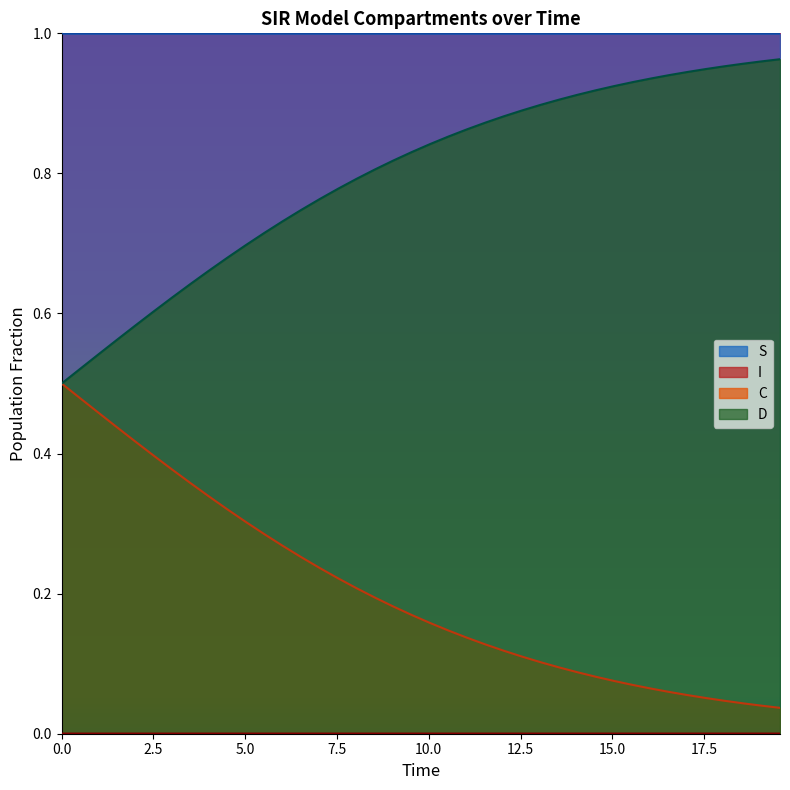

How many lines are shown in the chart?

4